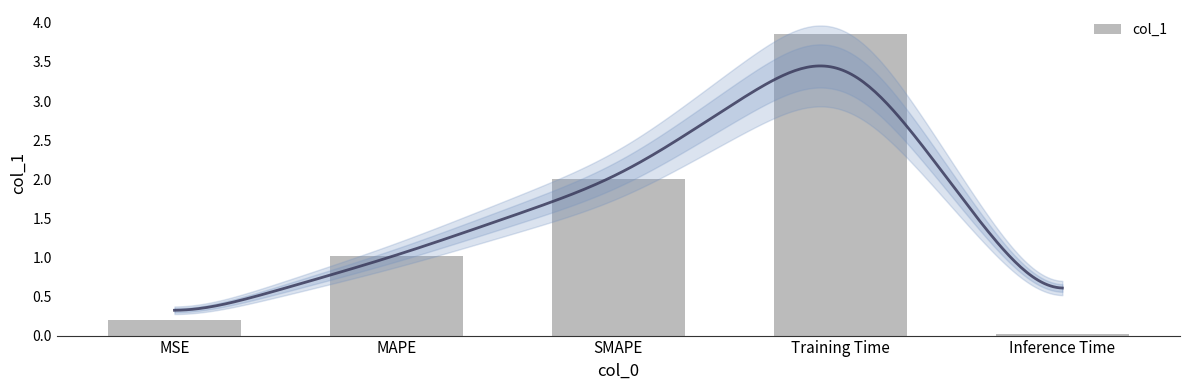

Which category has the lowest value across all series?

Inference Time